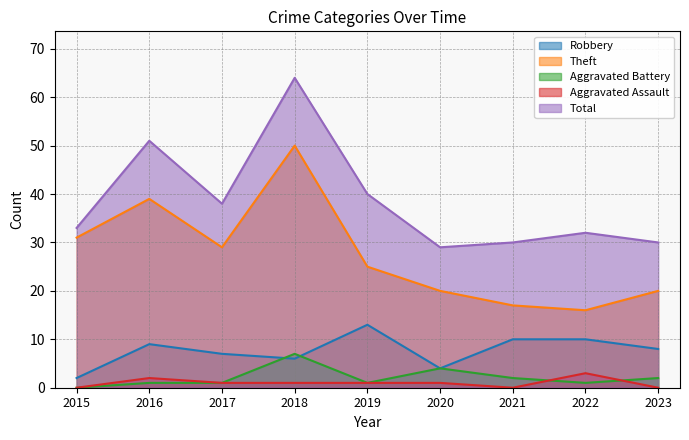

At which category does Theft reach its first local valley?

2017